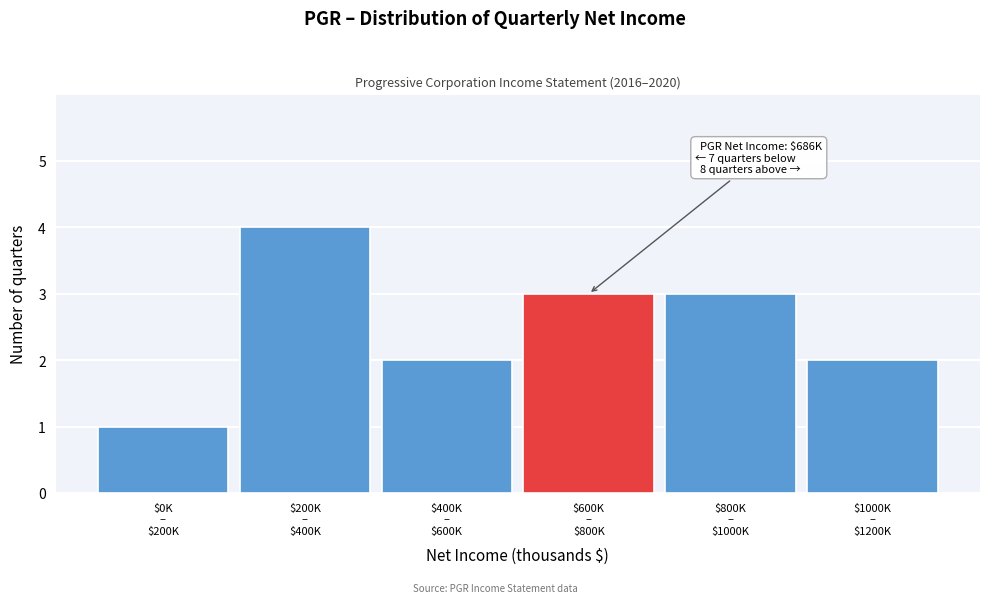

Reading right to left, what are all the values shown in this chart?

2	3	3	2	4	1